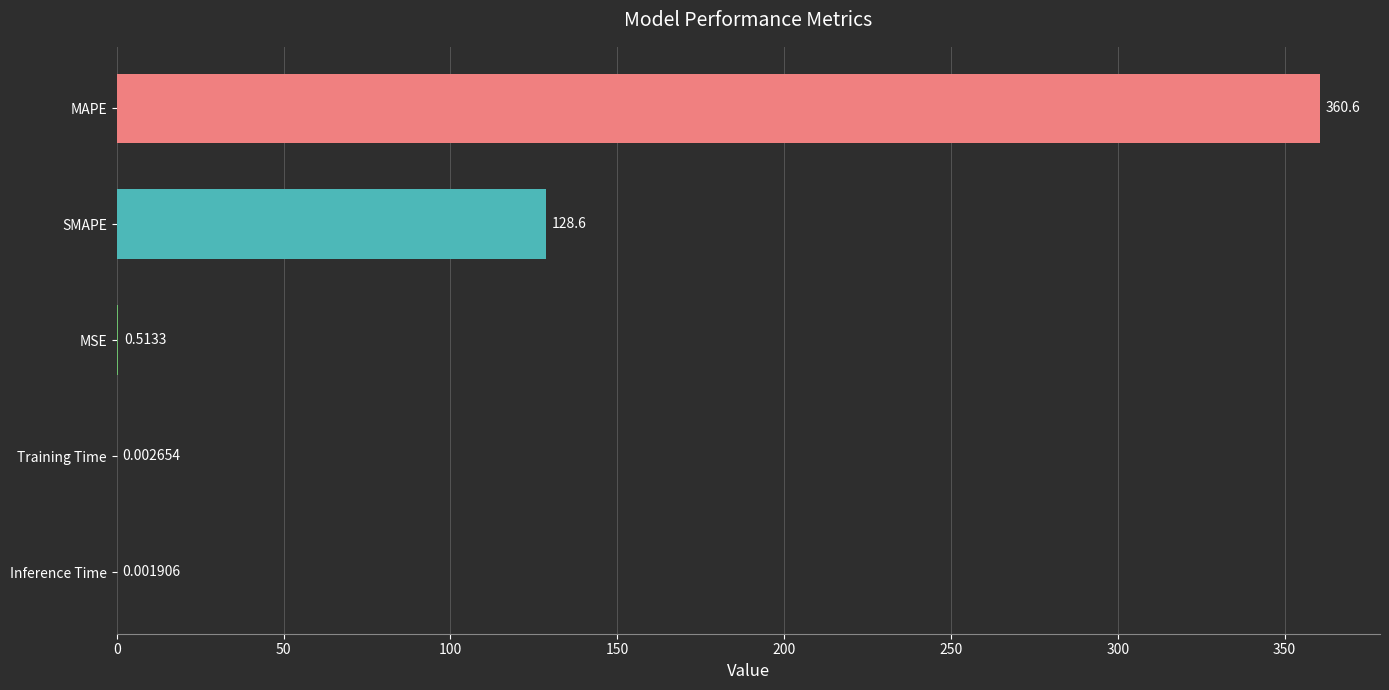

What is the sum of all values?

489.7